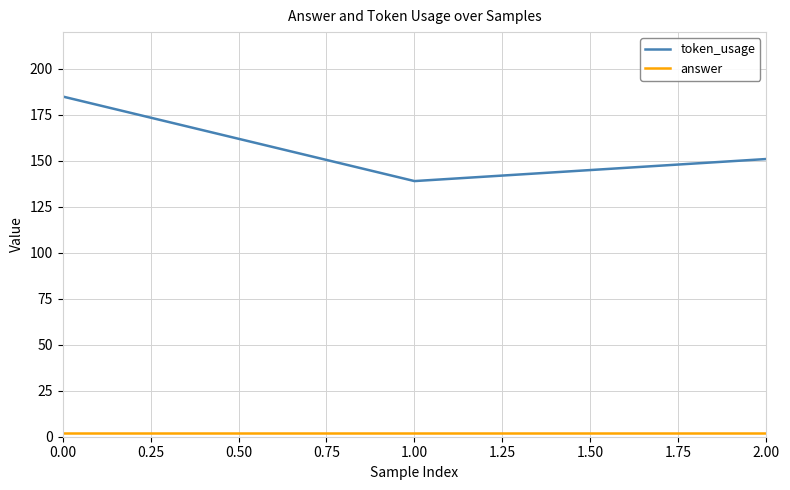

List the labels in order of token_usage value, smallest first.

1.00, 2.00, 0.00